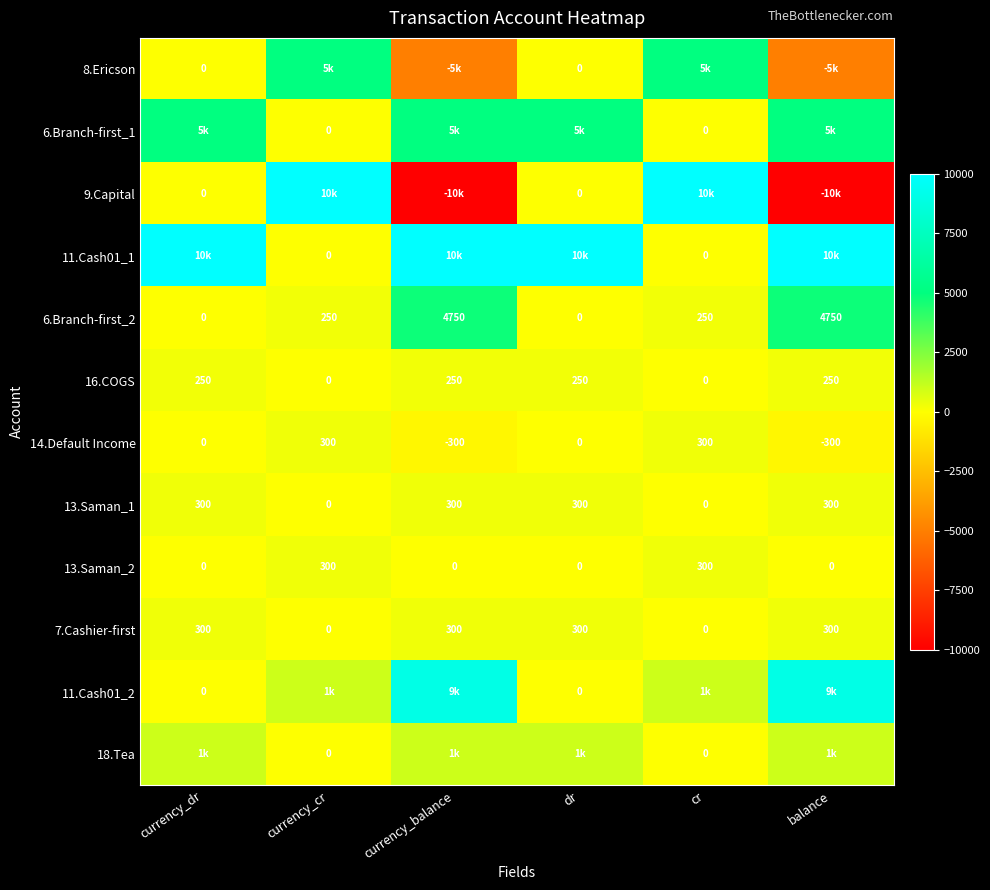

At which category does the chart reach its peak across all series?

currency_cr